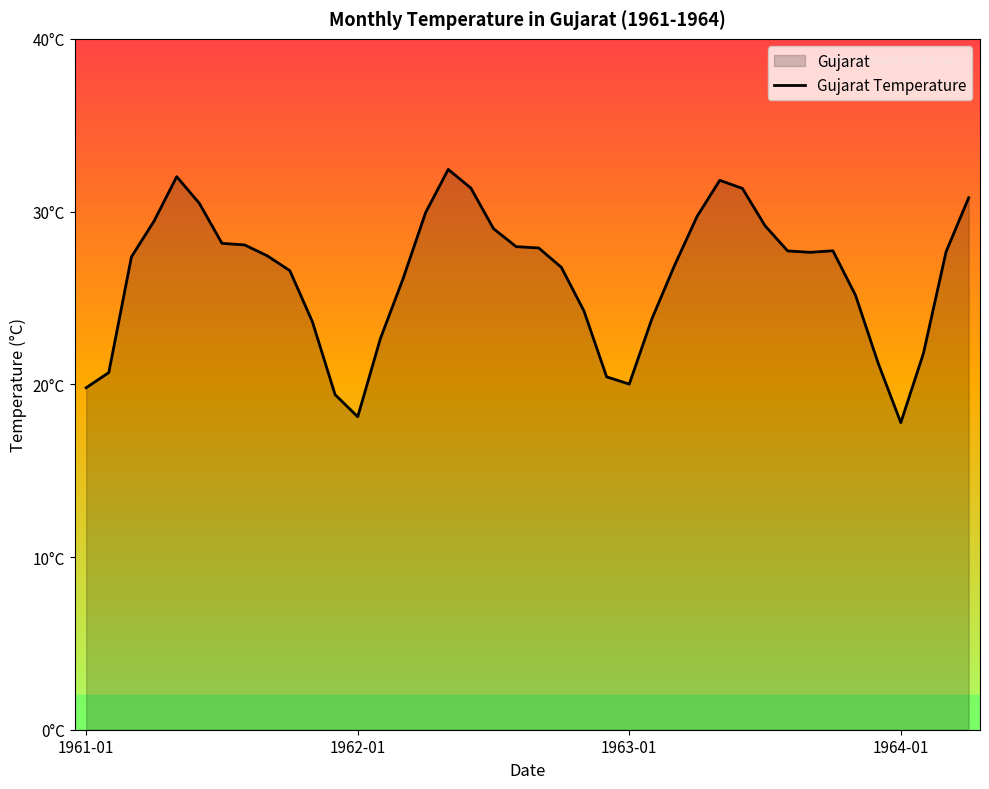

What is the difference between the values at 6 and 1961-01?

8.4